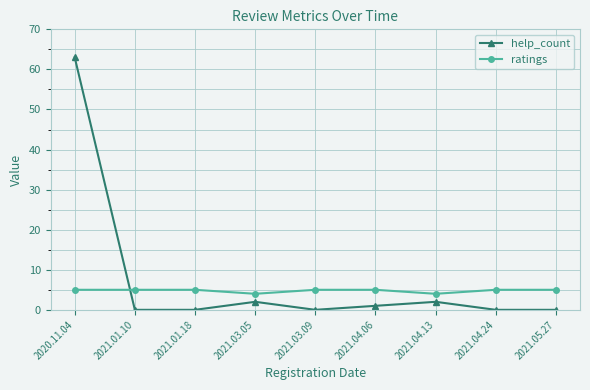

What is the sum of all help_count values?

68